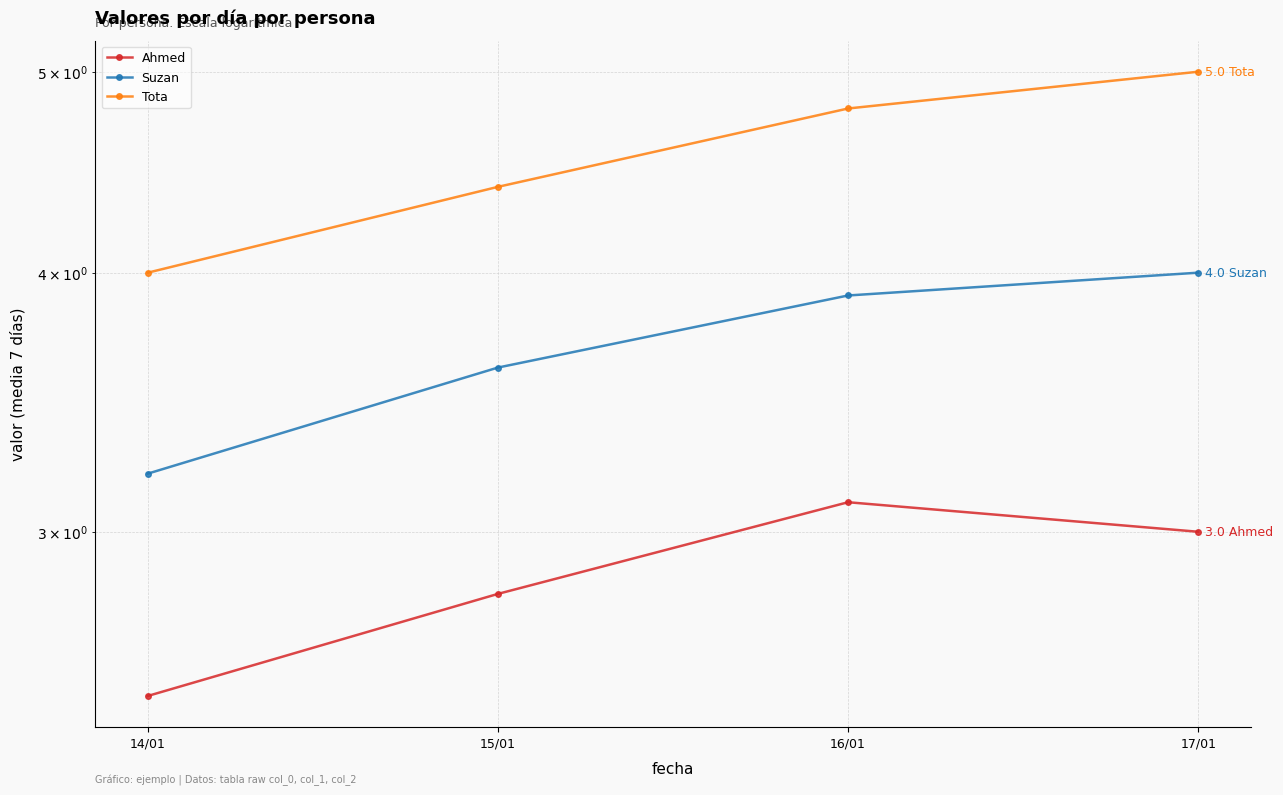

What is the sum of the Ahmed values at 15/01 and 16/01?

5.9